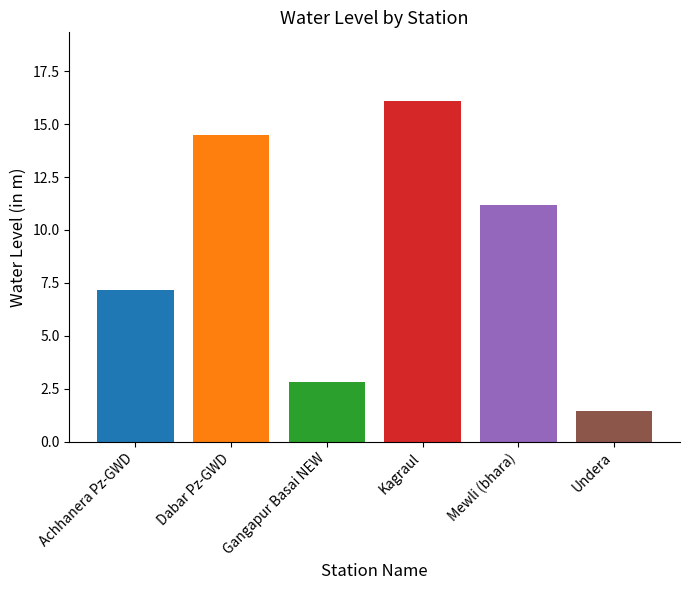

What is the label of the 6th bar from the left?

Undera